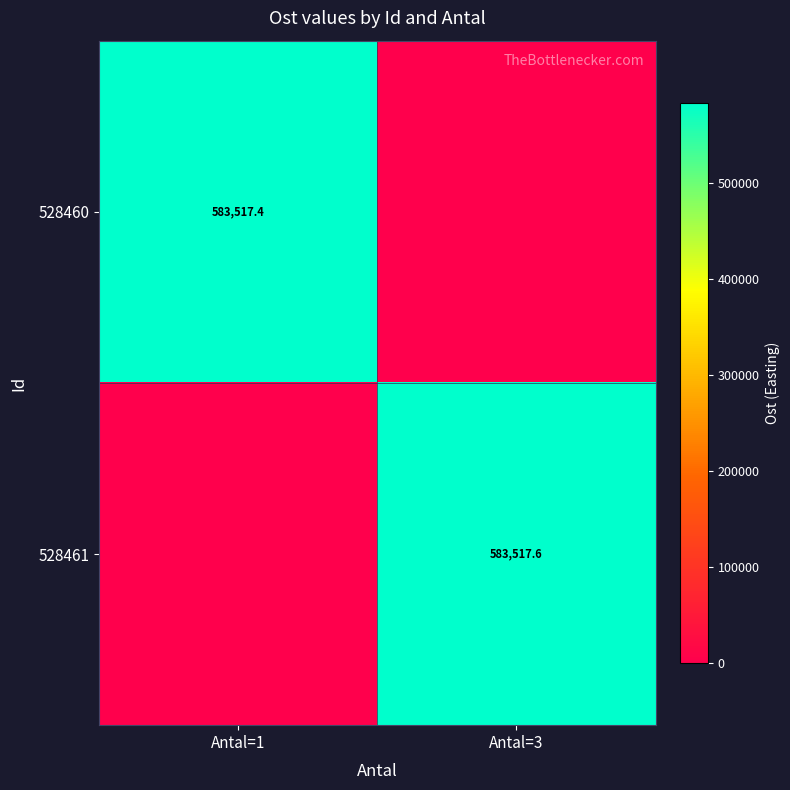

At which category is the sum across all series the highest?

Antal=3